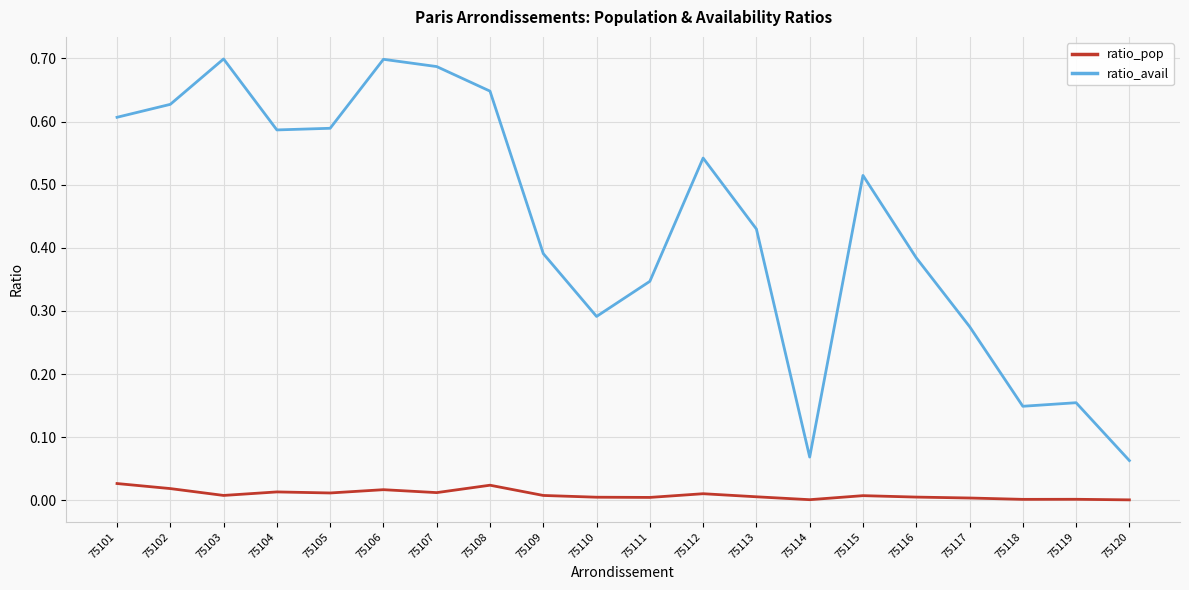

Which series has the largest range (max minus min)?

ratio_avail